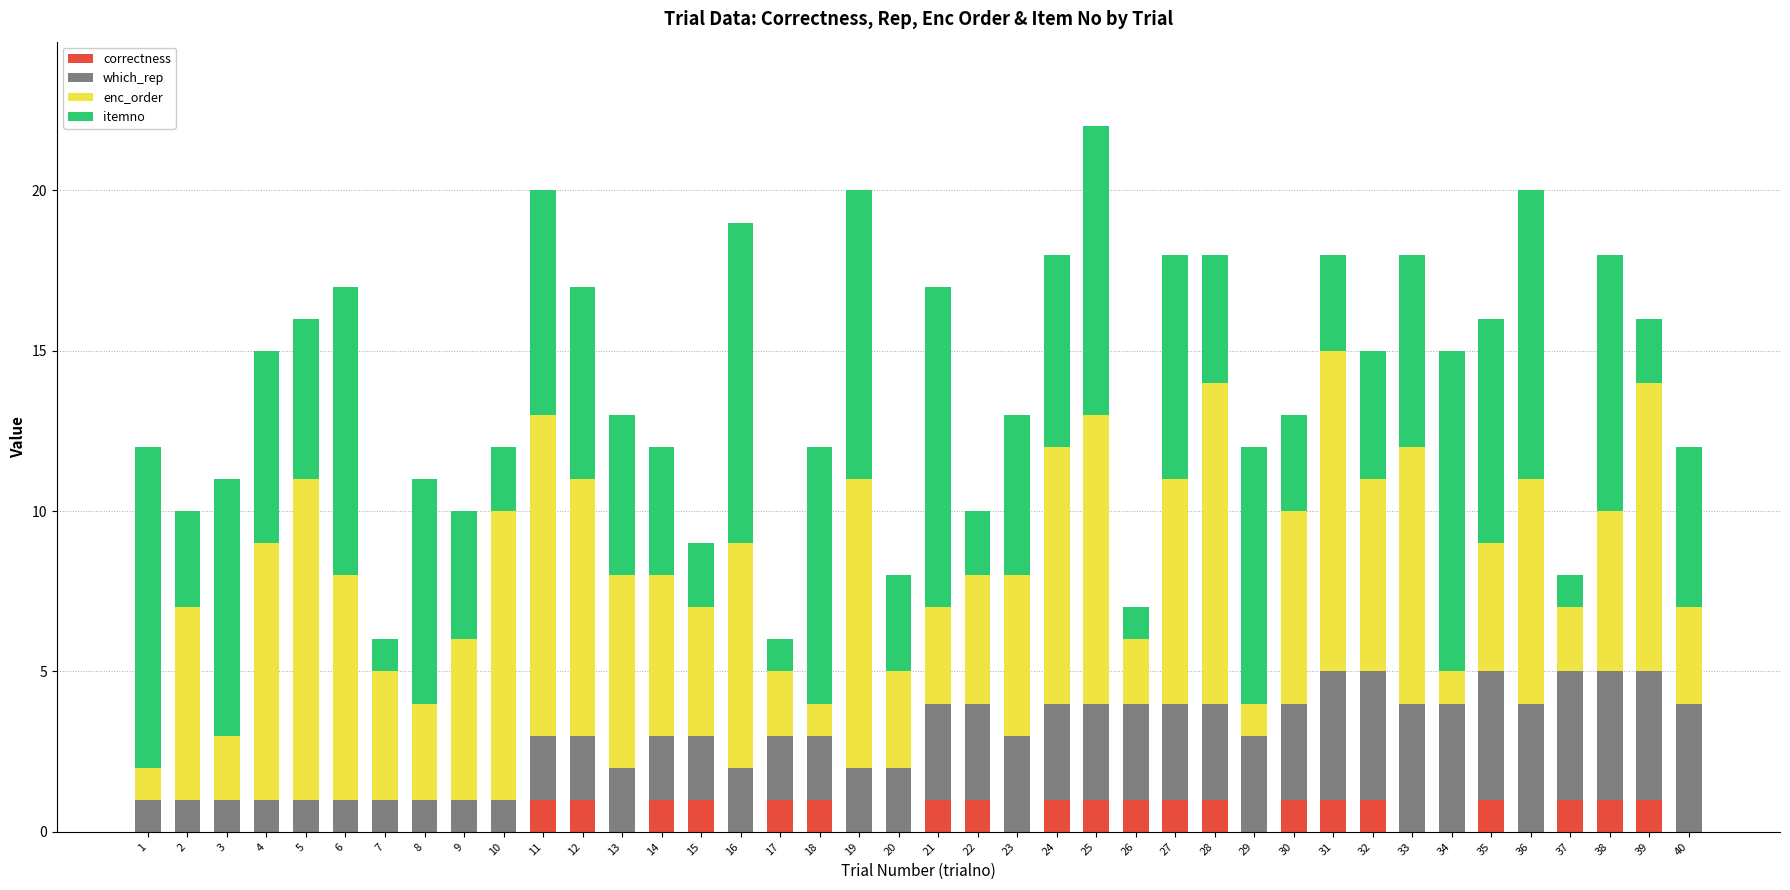

The value of correctness at 27 is 1. True or false?

True